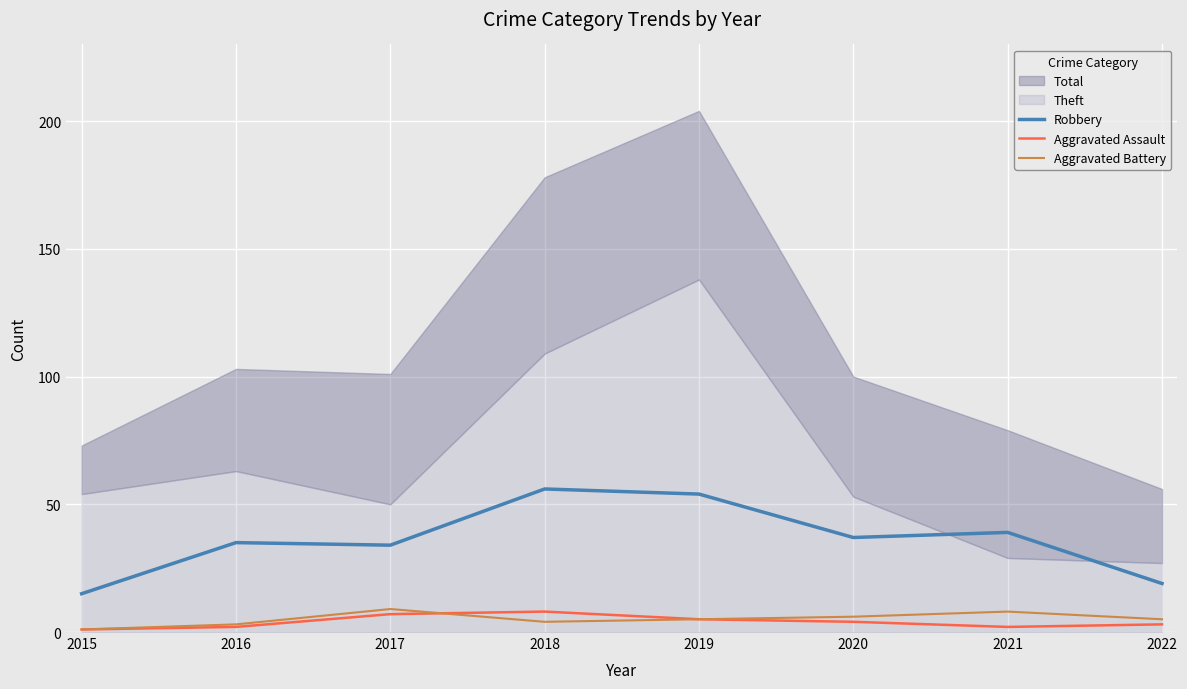

True or false: Aggravated Battery has a value of 5 at 2022.

True